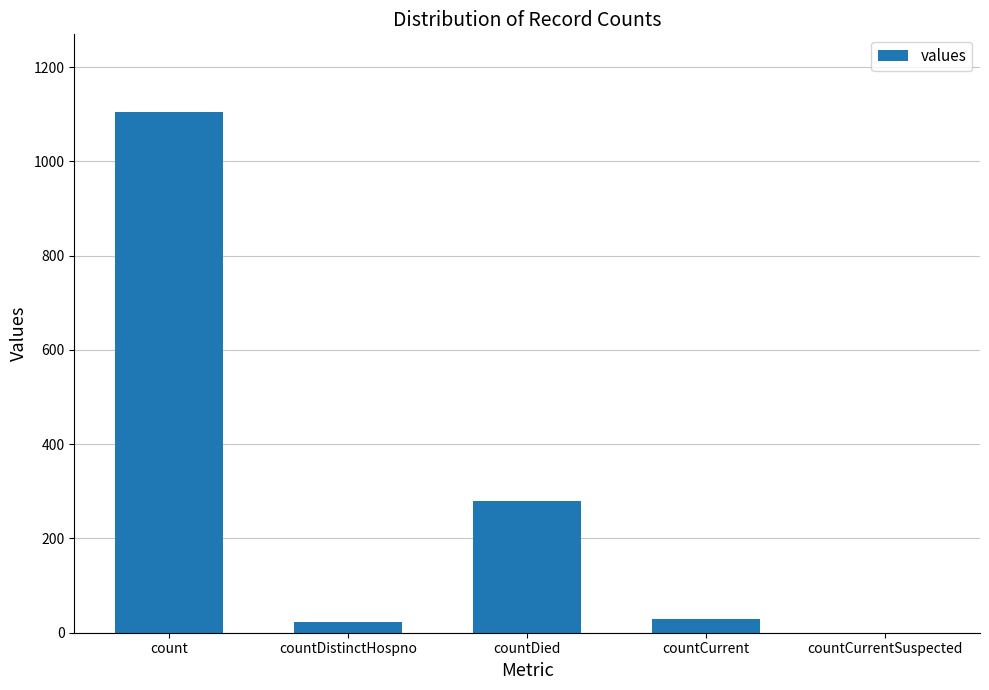

Which has a higher value, countDied or countDistinctHospno?

countDied